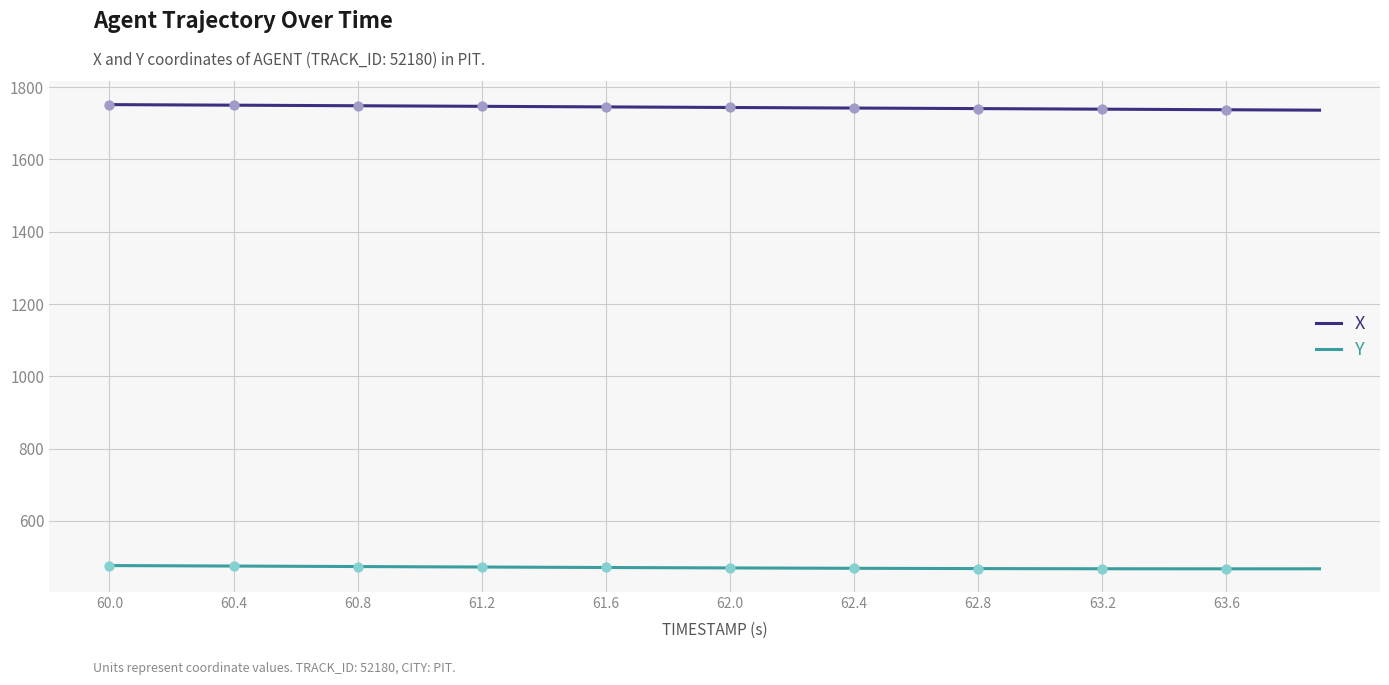

Rank the series by their maximum value, from highest to lowest.

X, Y